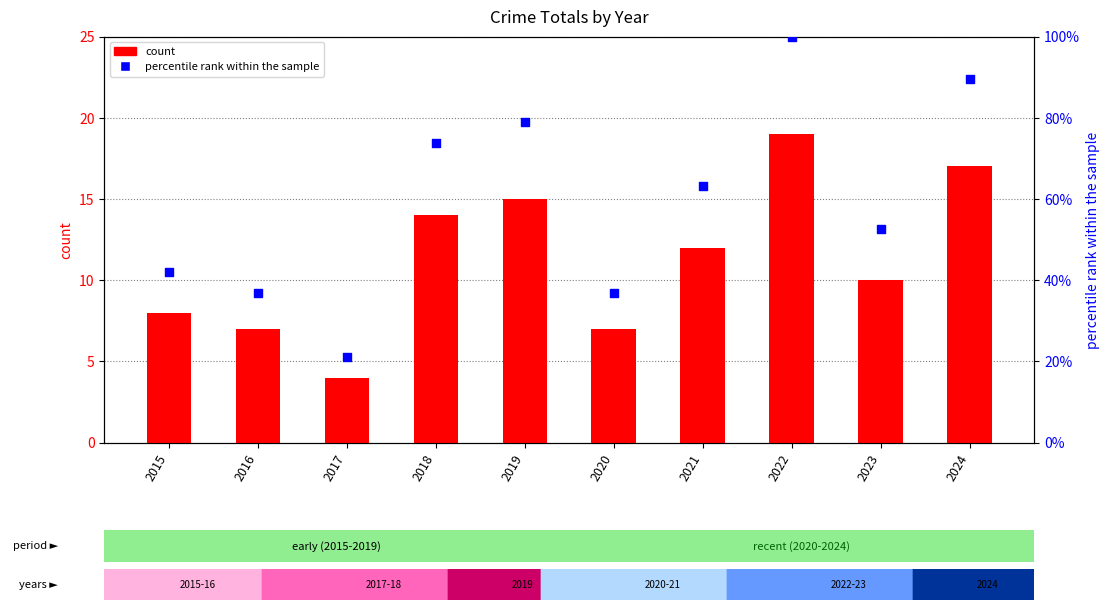

What are all the series names shown in the legend?

count, percentile rank within the sample